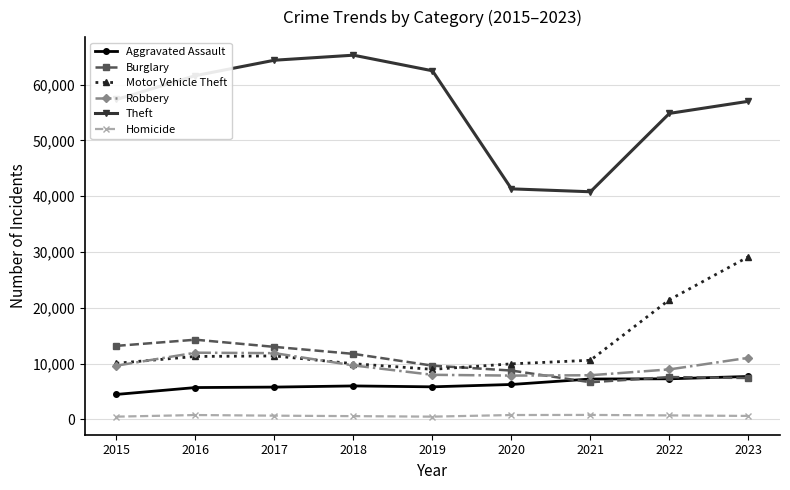

At how many categories does at least one series exceed 12761?

9